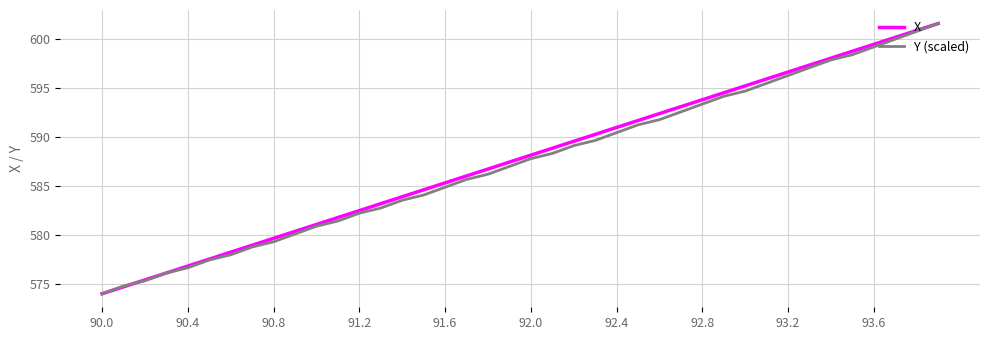

What is the smallest value displayed?

574.0